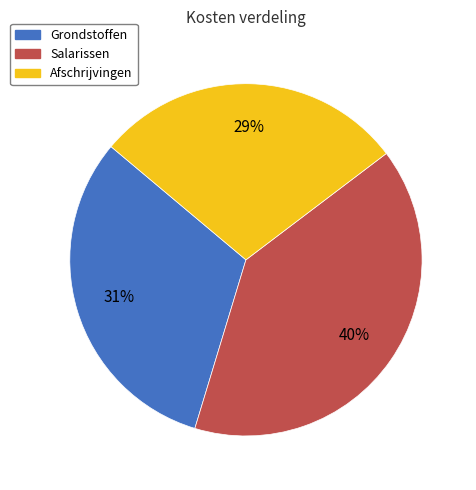

Does any single category account for the majority?

No